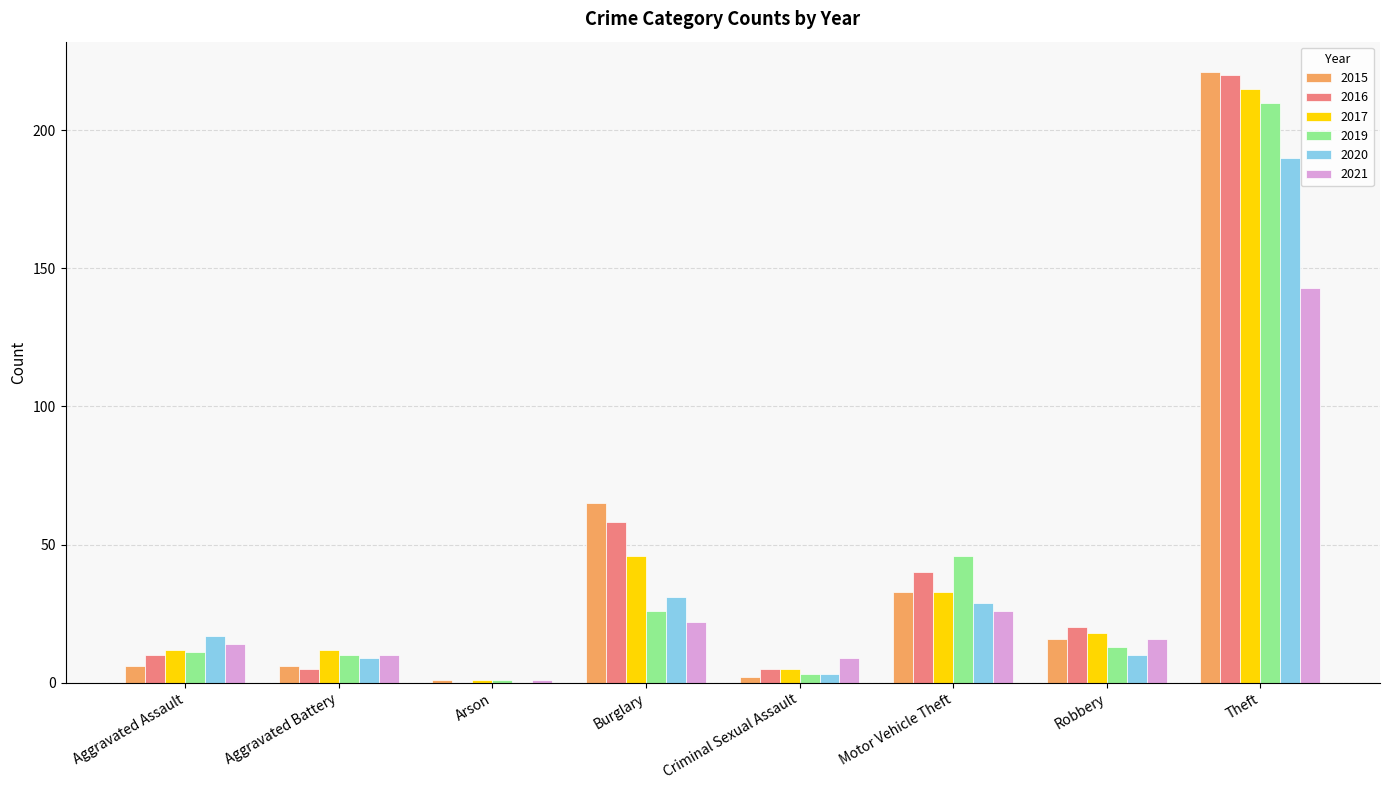

Reading left to right, what are all the values shown in this chart?

2015: 6	6	1	65	2	33	16	221
2016: 10	5	0	58	5	40	20	220
2017: 12	12	1	46	5	33	18	215
2019: 11	10	1	26	3	46	13	210
2020: 17	9	0	31	3	29	10	190
2021: 14	10	1	22	9	26	16	143